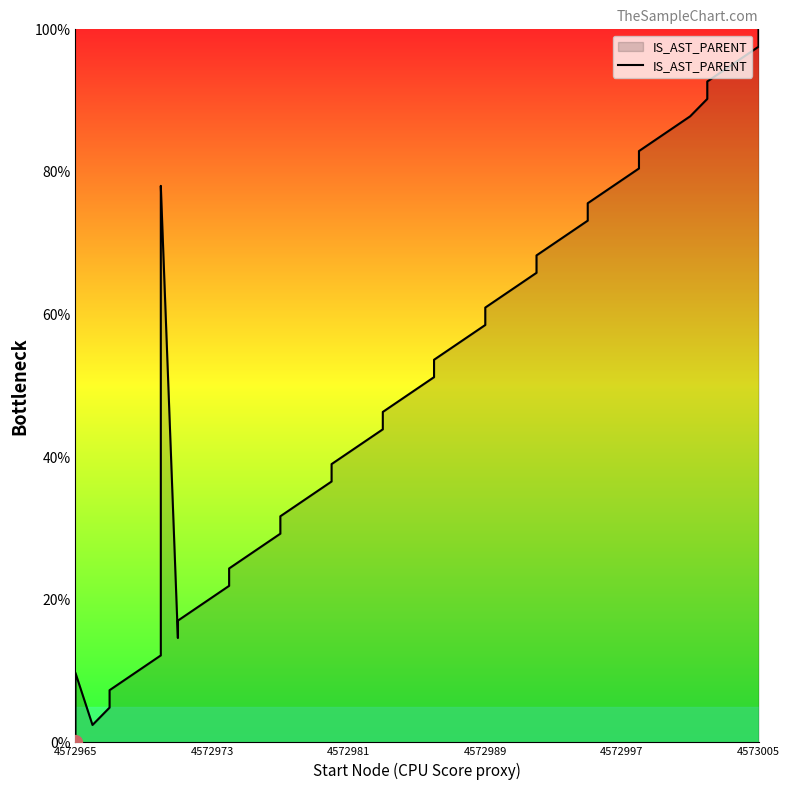

What is the sum of all values?

1919.5